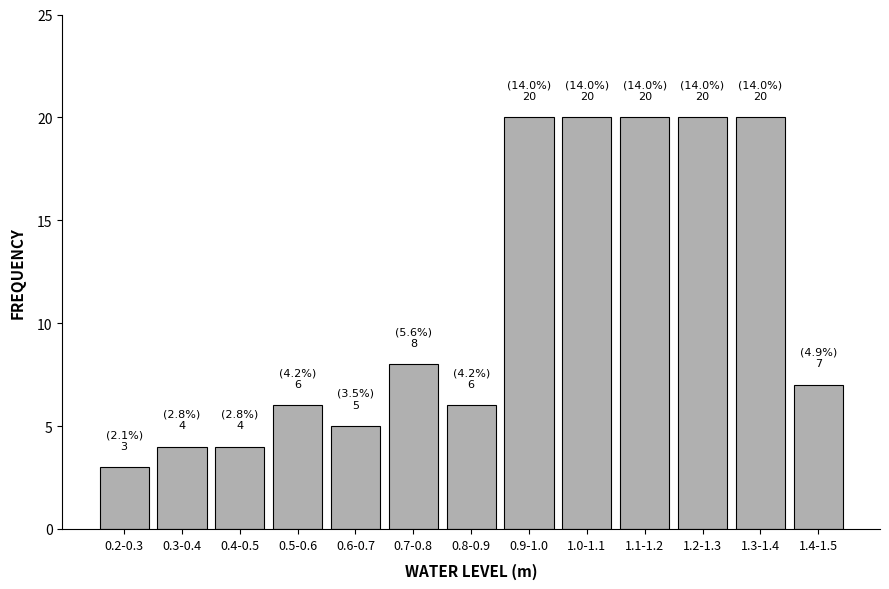

Reading left to right, transcribe all the data shown in this chart.

3	4	4	6	5	8	6	20	20	20	20	20	7